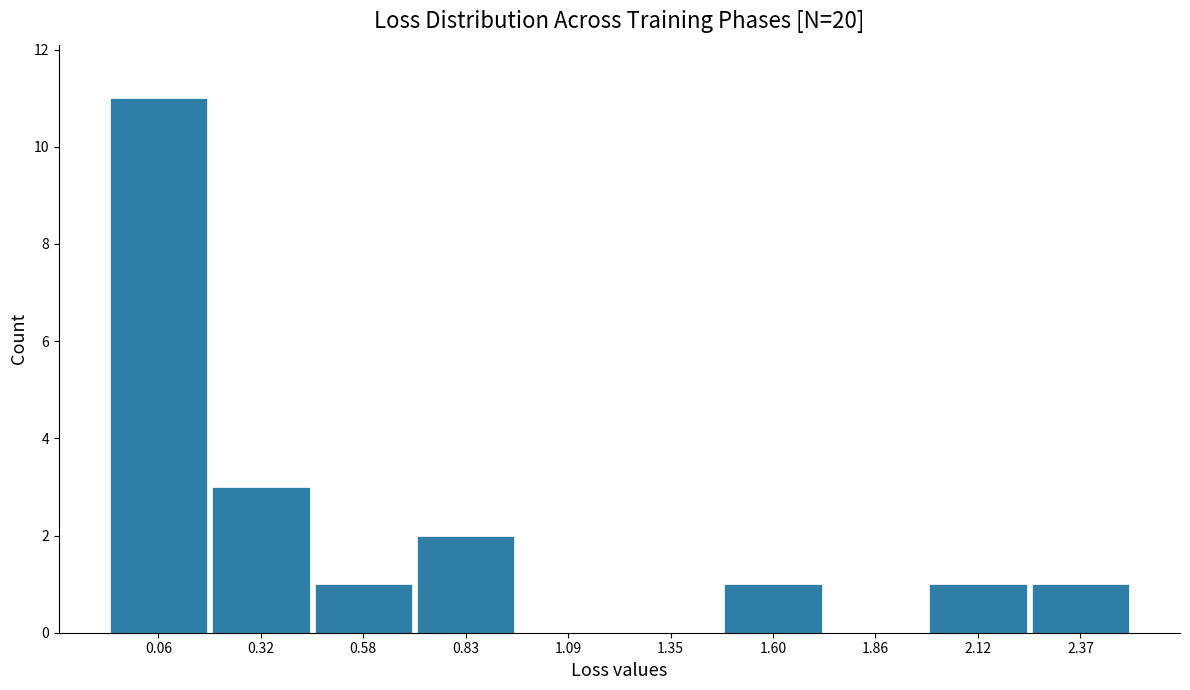

Reading left to right, list all the values displayed in this chart.

0.06=11	0.32=3	0.58=1	0.83=2	1.09=0	1.35=0	1.60=1	1.86=0	2.12=1	2.37=1